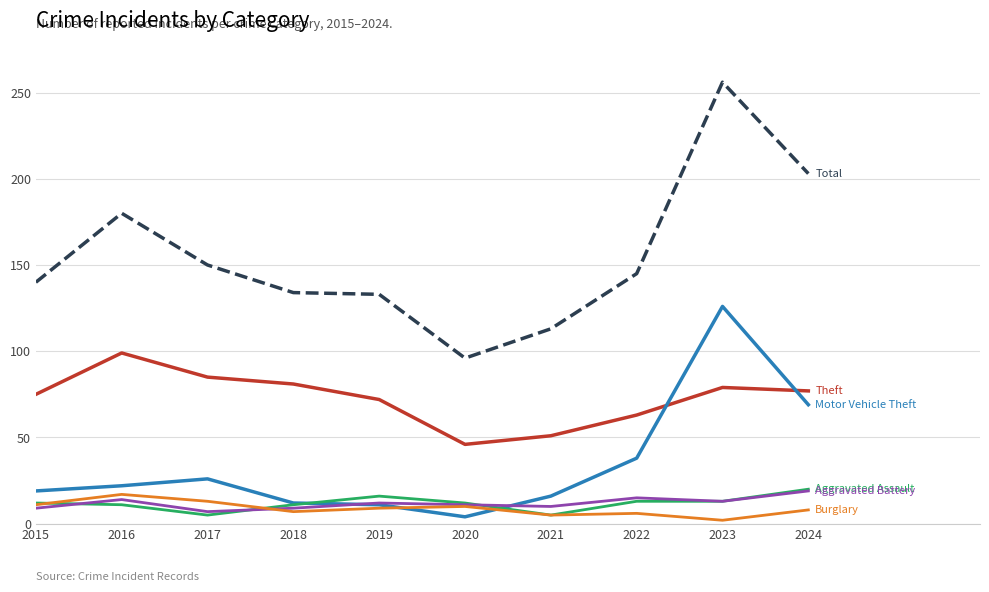

What is the total value across all series at 2015?

266